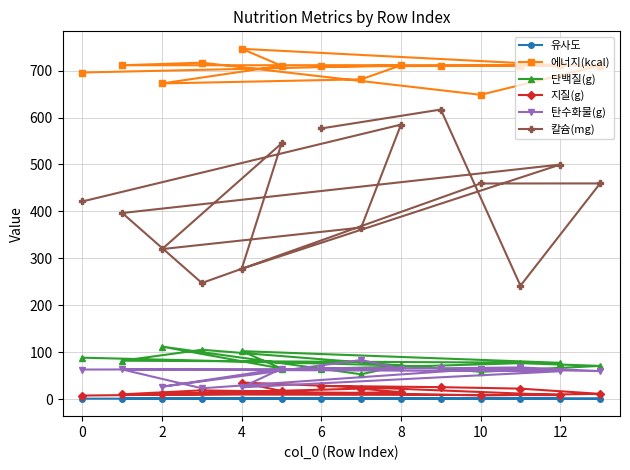

Which series has the widest spread of values?

칼슘(mg)